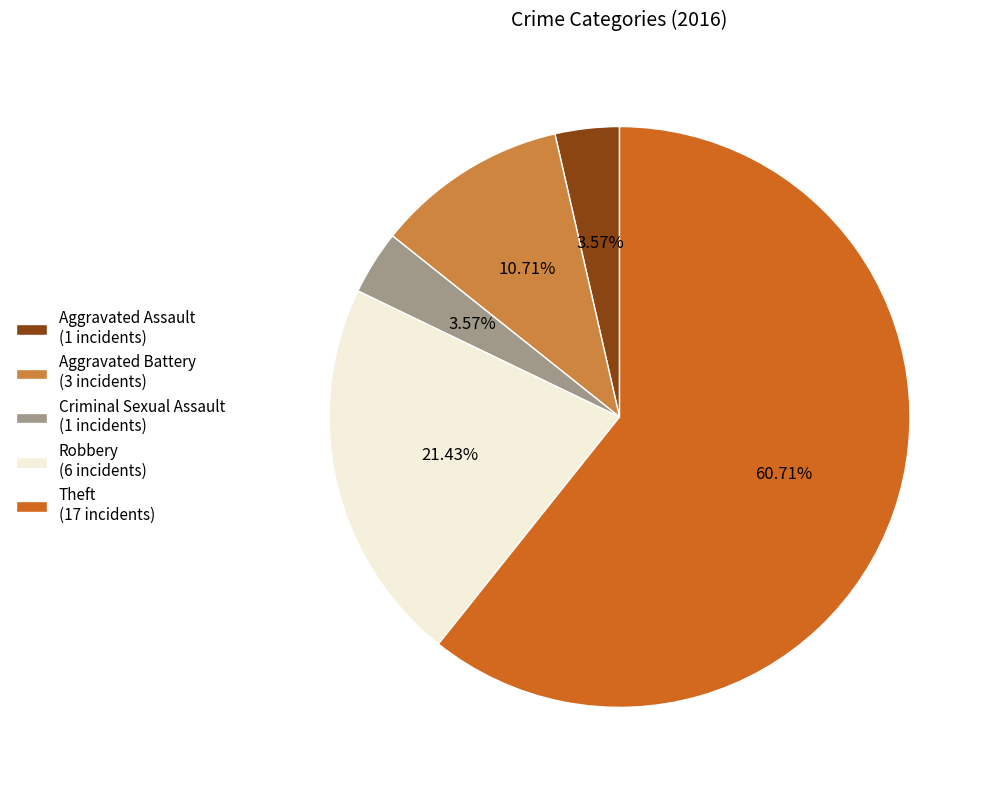

The Robbery slice represents 8% of the pie. True or false?

False